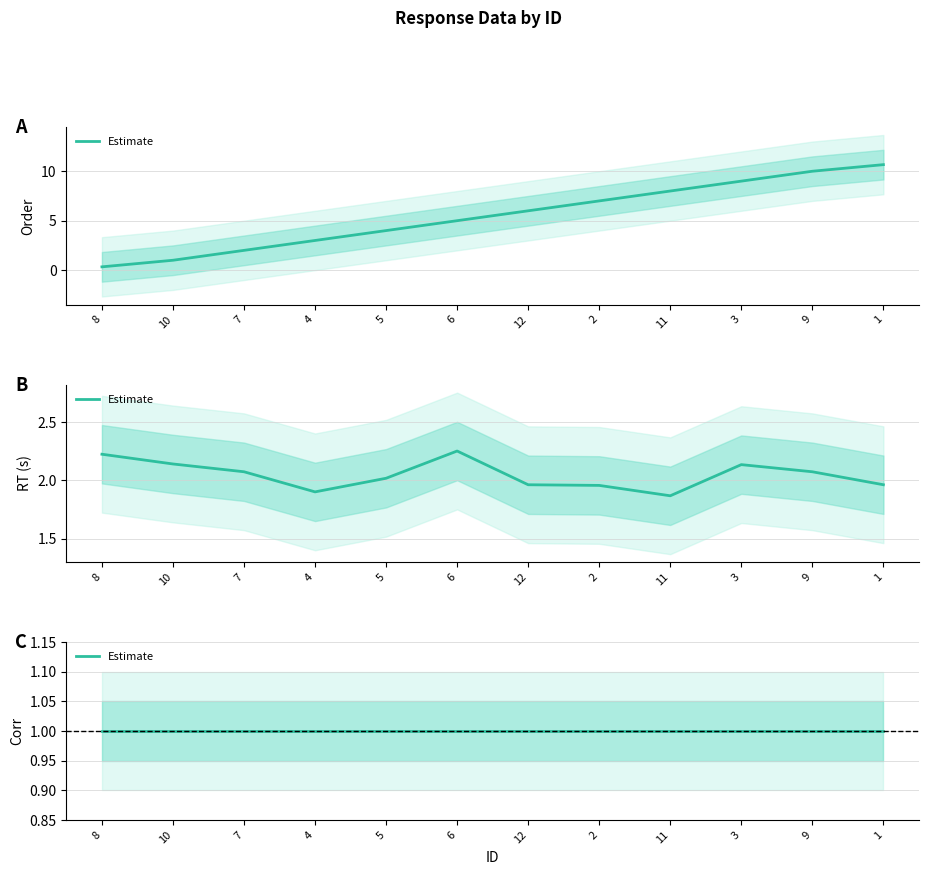

What is the maximum value shown in the chart?

11.0